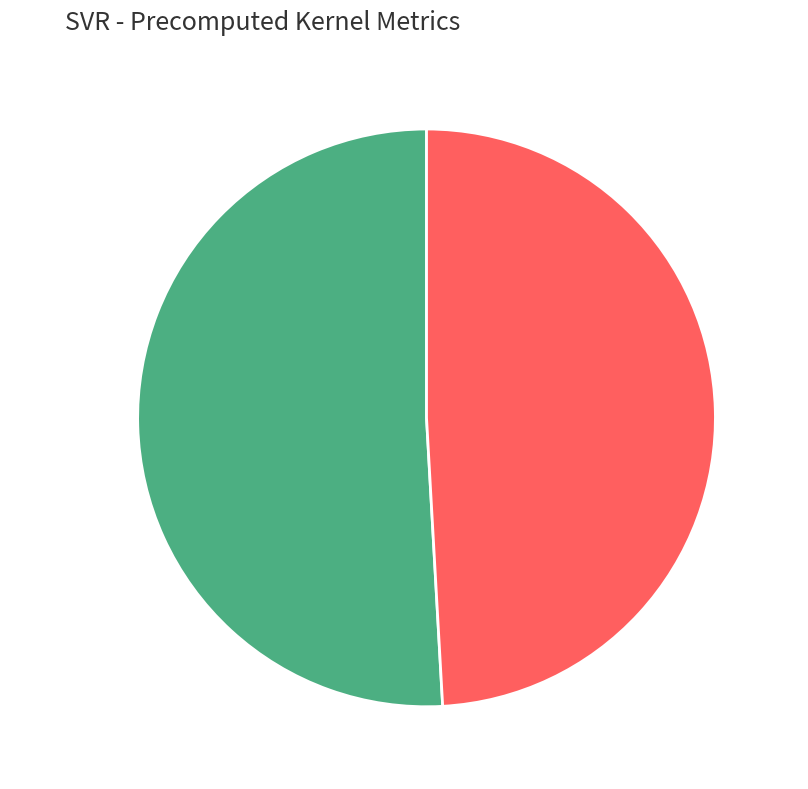

Count the number of slices in the pie.

2